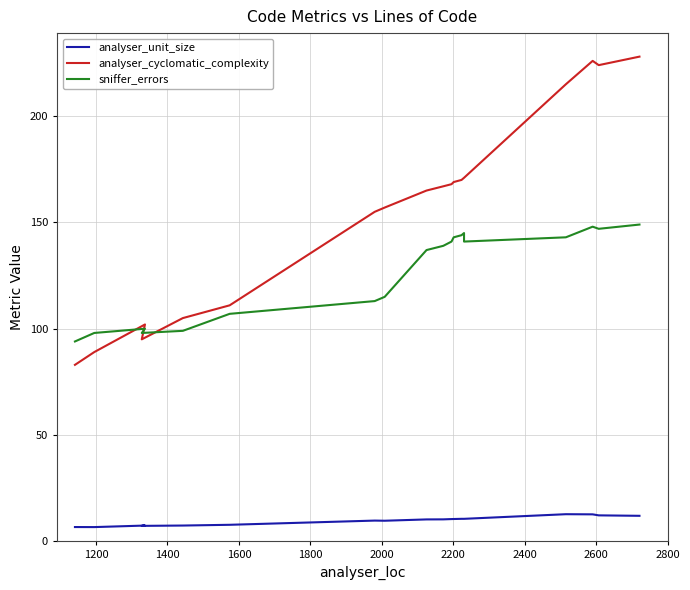

What is the average value of the sniffer_errors series?

125.4